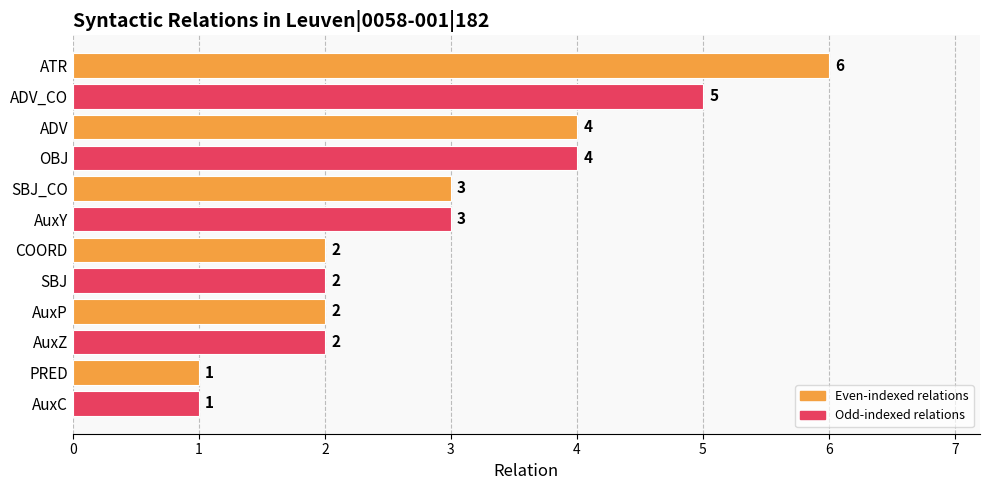

Are the bars horizontal?

Yes